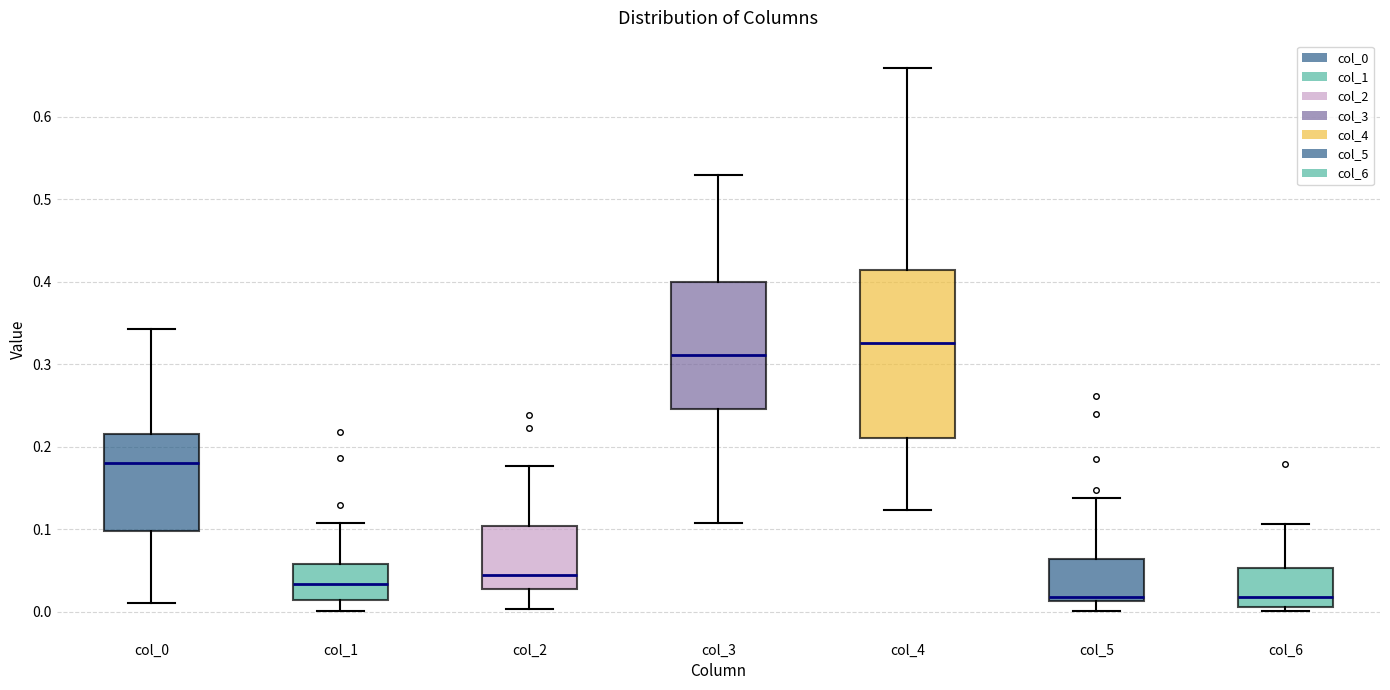

Reading left to right, read every box against the y-axis: the position of its median line, the range the box covers, and the ends of its whiskers. The values are not printed on the chart, so give them approximately, as read against the axis.

col_0: median 0.18, box 0.10 to 0.22, whiskers 0.01 to 0.34
col_1: median 0.03, box 0.01 to 0.06, whiskers 0.00 to 0.11
col_2: median 0.04, box 0.03 to 0.10, whiskers 0.00 to 0.18
col_3: median 0.31, box 0.25 to 0.40, whiskers 0.11 to 0.53
col_4: median 0.33, box 0.21 to 0.41, whiskers 0.12 to 0.66
col_5: median 0.02, box 0.01 to 0.06, whiskers 0.00 to 0.14
col_6: median 0.02, box 0.01 to 0.05, whiskers 0.00 to 0.11